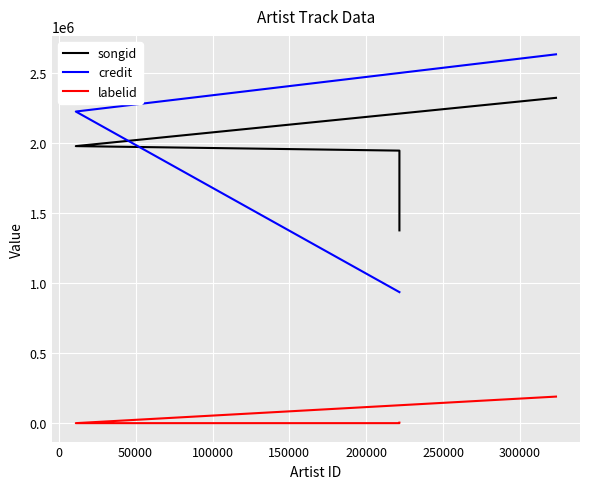

Which series has the widest spread of values?

credit